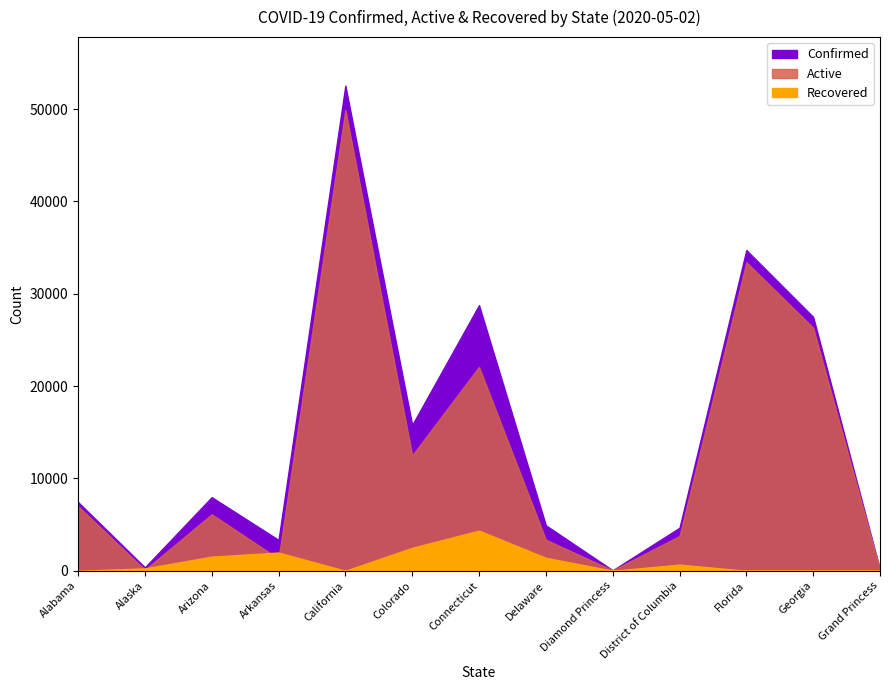

True or false: Confirmed and Recovered cross at least once.

False